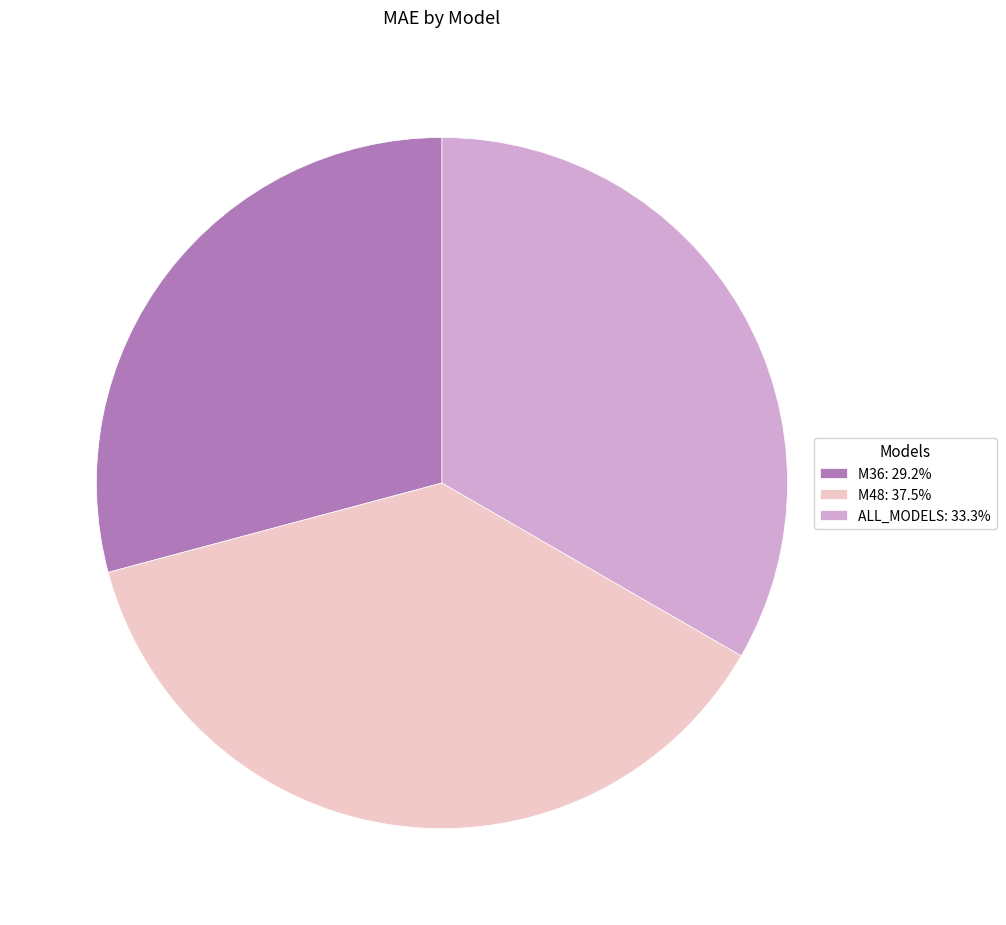

Does any single category account for the majority?

No